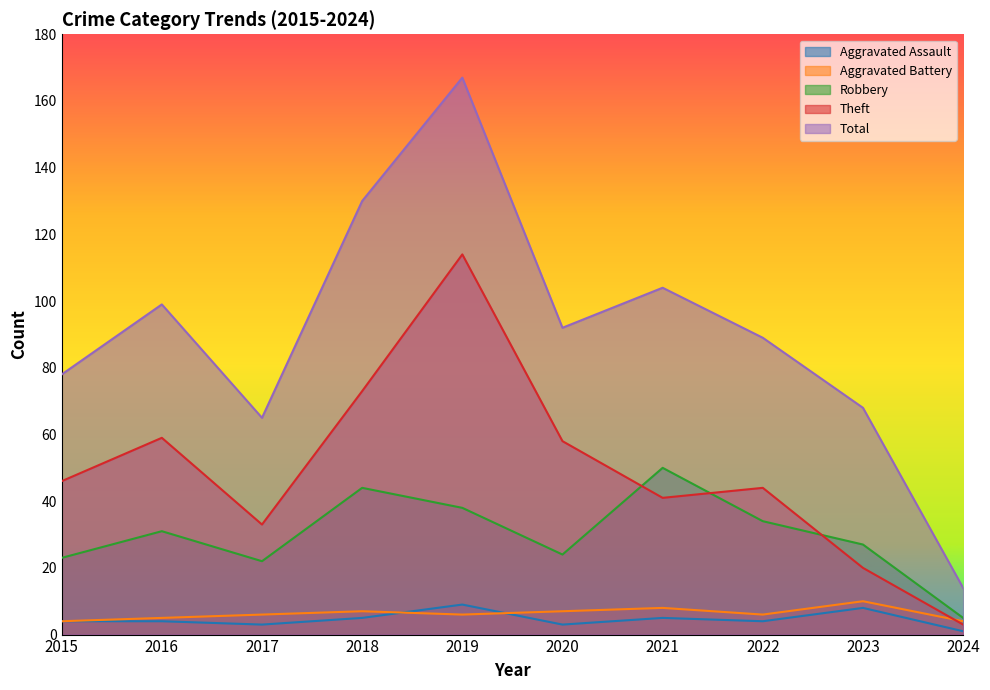

What is the difference between the maximum and minimum values in the Total series?

153